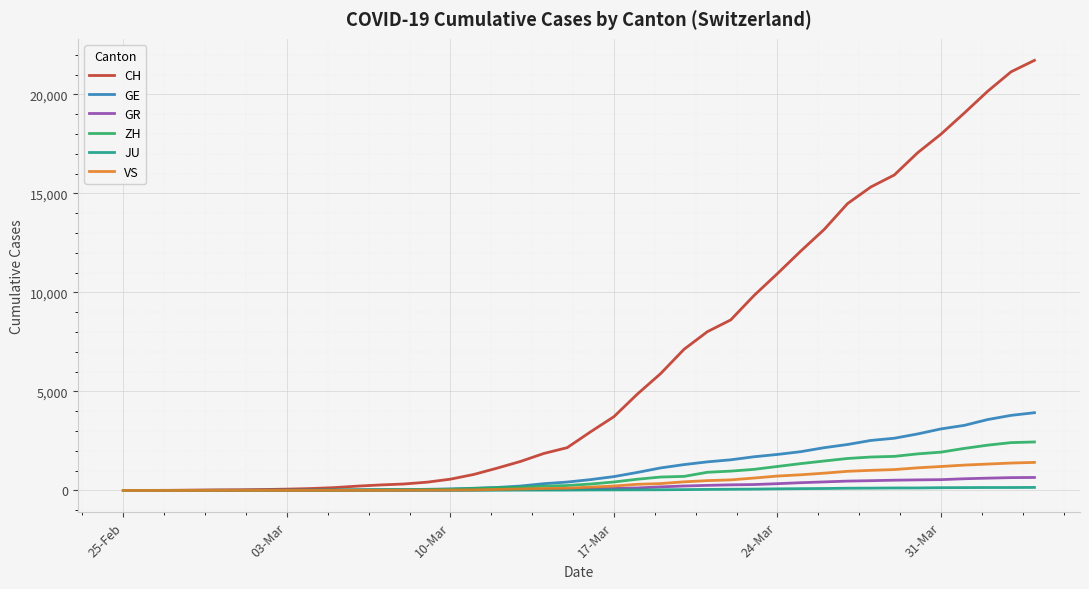

Which series has the largest range (max minus min)?

CH